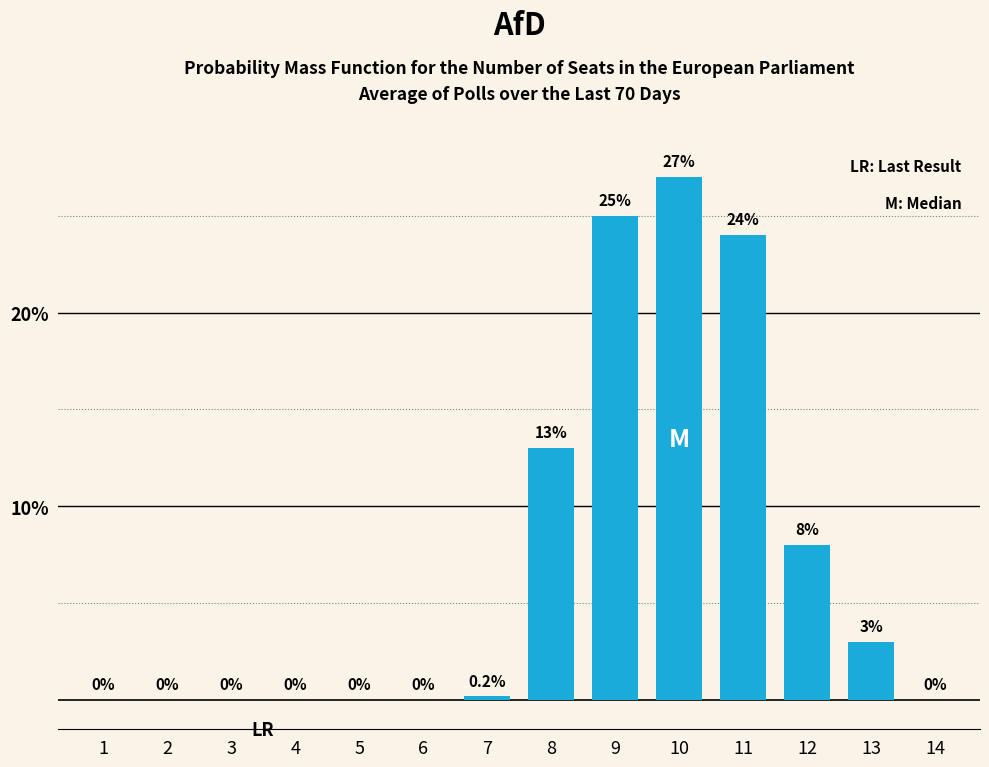

Reading left to right, extract all data points from this chart.

1=0.0	2=0.0	3=0.0	4=0.0	5=0.0	6=0.0	7=0.2	8=13.0	9=25.0	10=27.0	11=24.0	12=8.0	13=3.0	14=0.0